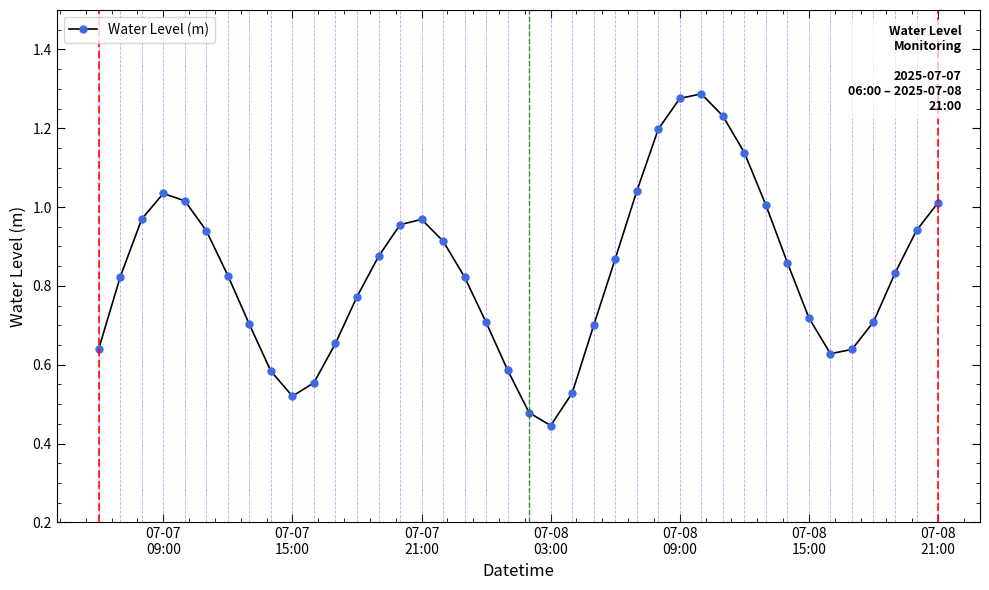

How many data points does each series have?

40